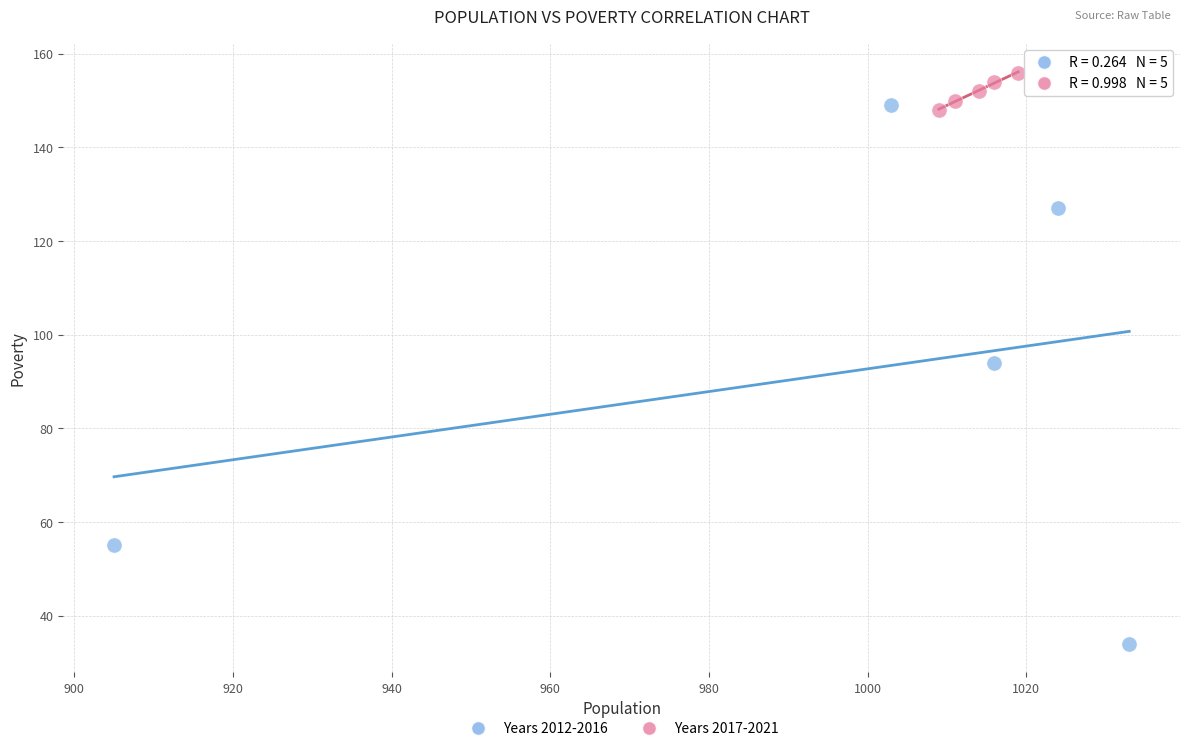

Which series has the largest Y range (max minus min)?

Years 2012-2016